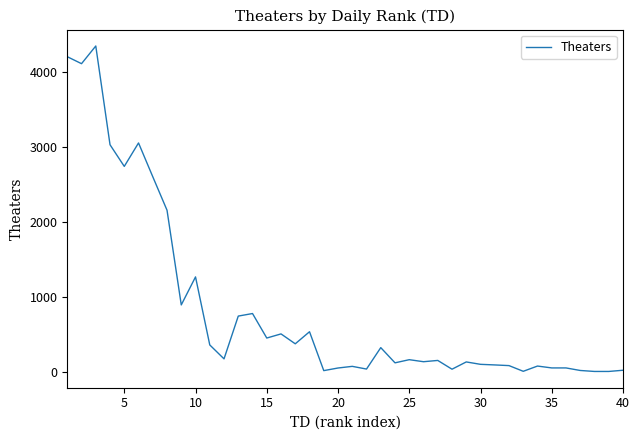

What is the maximum value shown in the chart?

4349